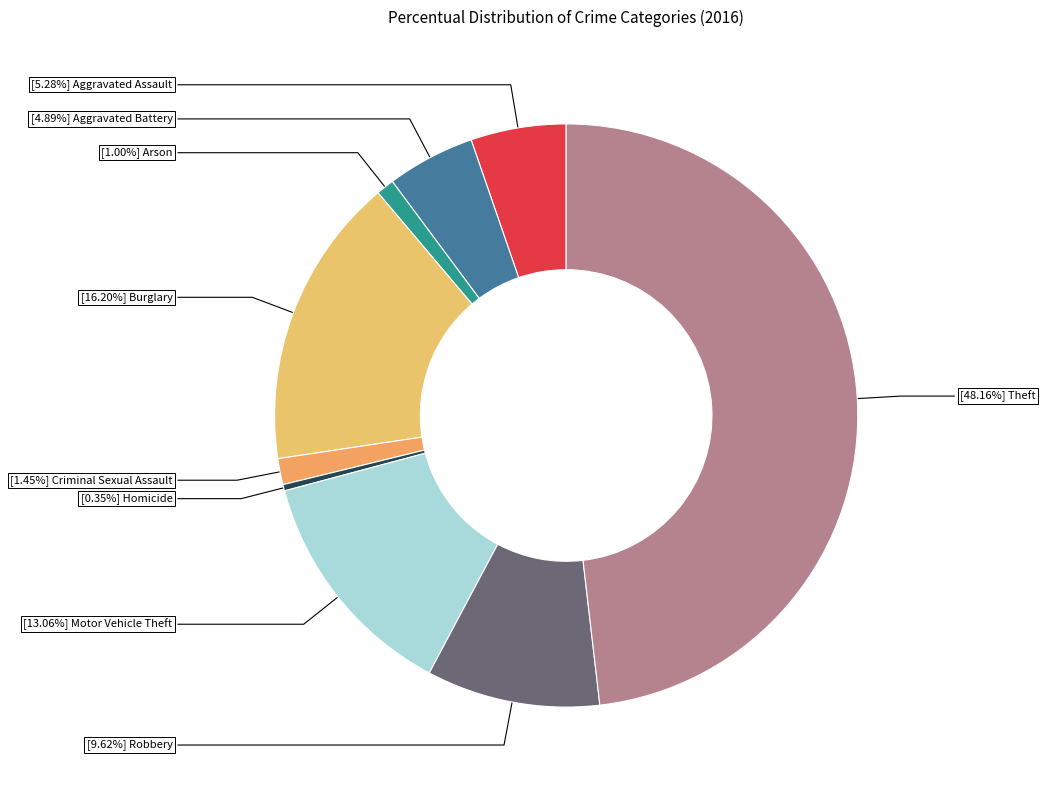

Does any single category account for the majority?

No